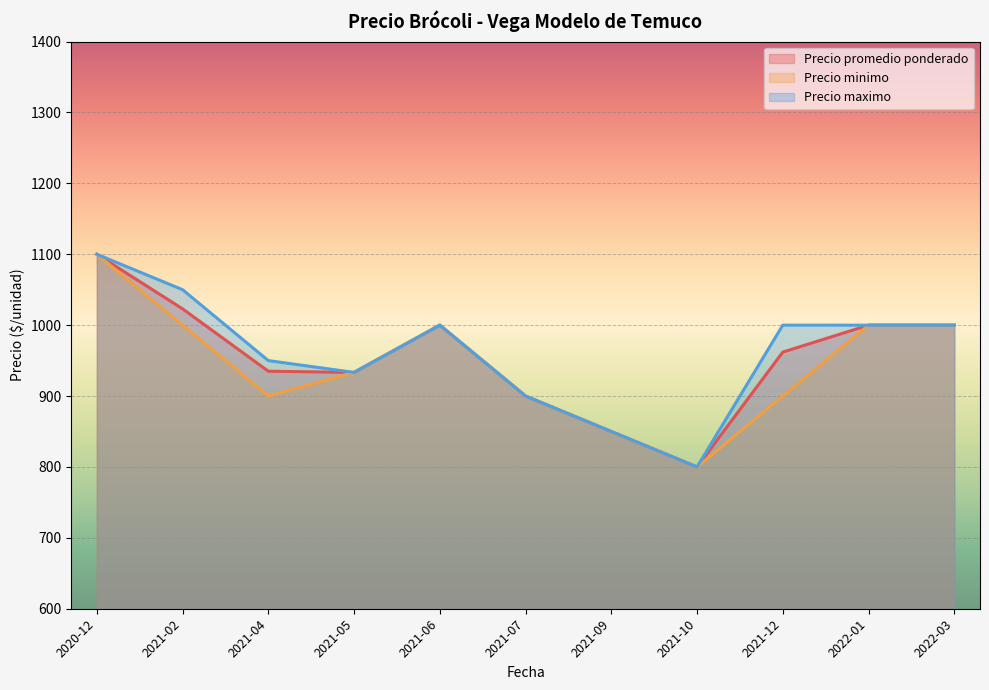

True or false: Precio maximo and Precio promedio ponderado cross at least once.

False